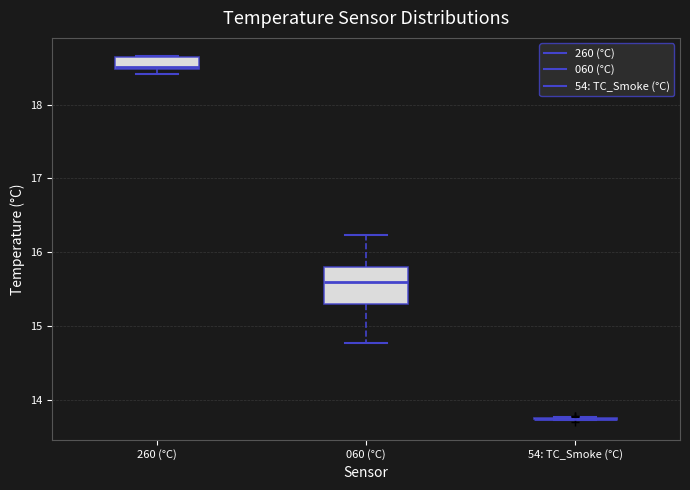

Reading left to right, transcribe this box plot: for each box, give where its median line is, the range the box spans, and where its two whiskers end, as read against the y-axis. The values are not printed on the chart, so give them approximately, as read against the axis.

260 (°C): median 18.5, box 18.5 to 18.6, whiskers 18.4 to 18.7
060 (°C): median 15.6, box 15.3 to 15.8, whiskers 14.8 to 16.2
54: TC_Smoke (°C): box collapsed to a line at 13.7, whiskers 13.7 to 13.8